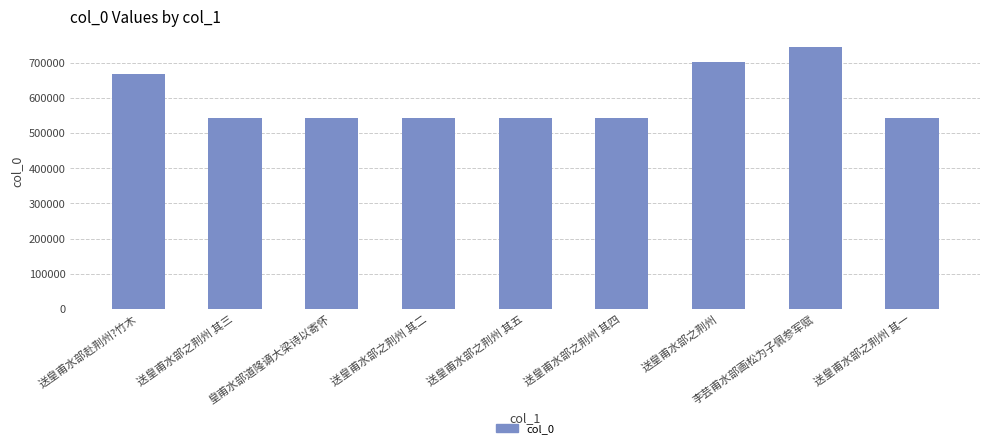

What is the change in value from 送皇甫水部之荆州 其四 to 送皇甫水部之荆州 其一?

-3